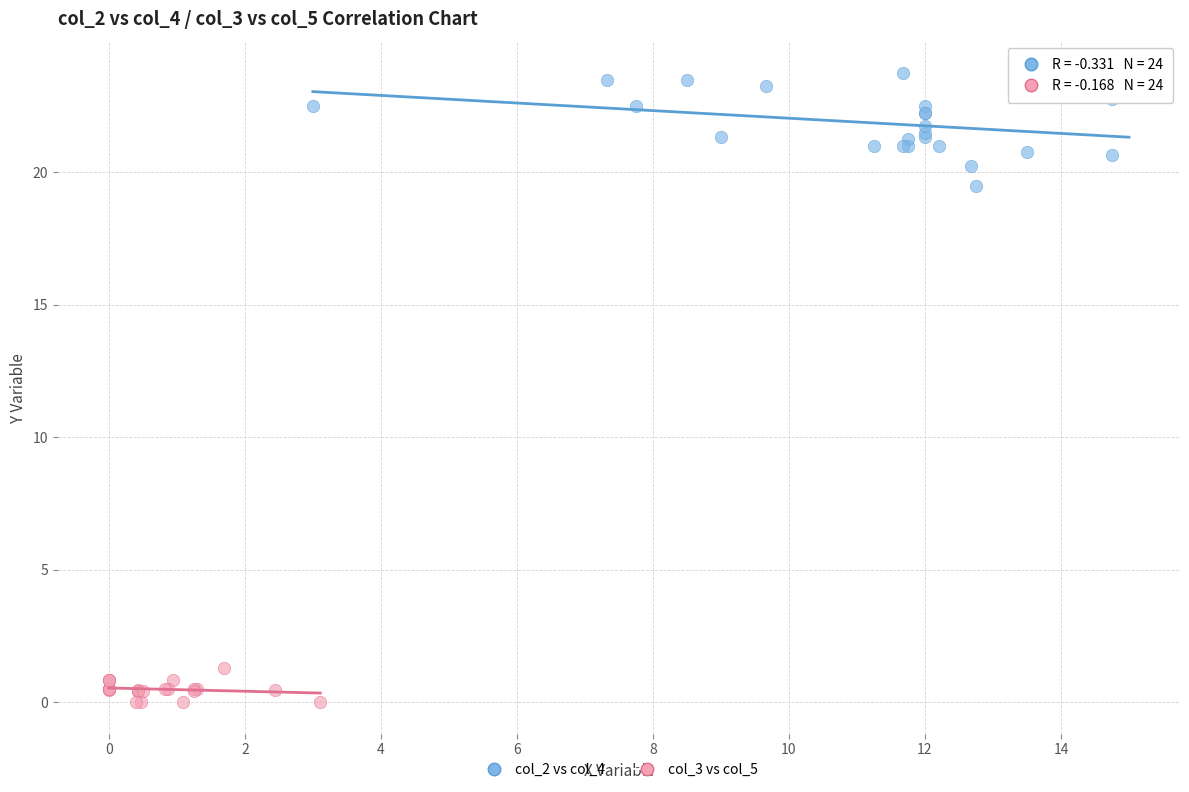

Which series reaches the minimum Y coordinate?

col_3 vs col_5